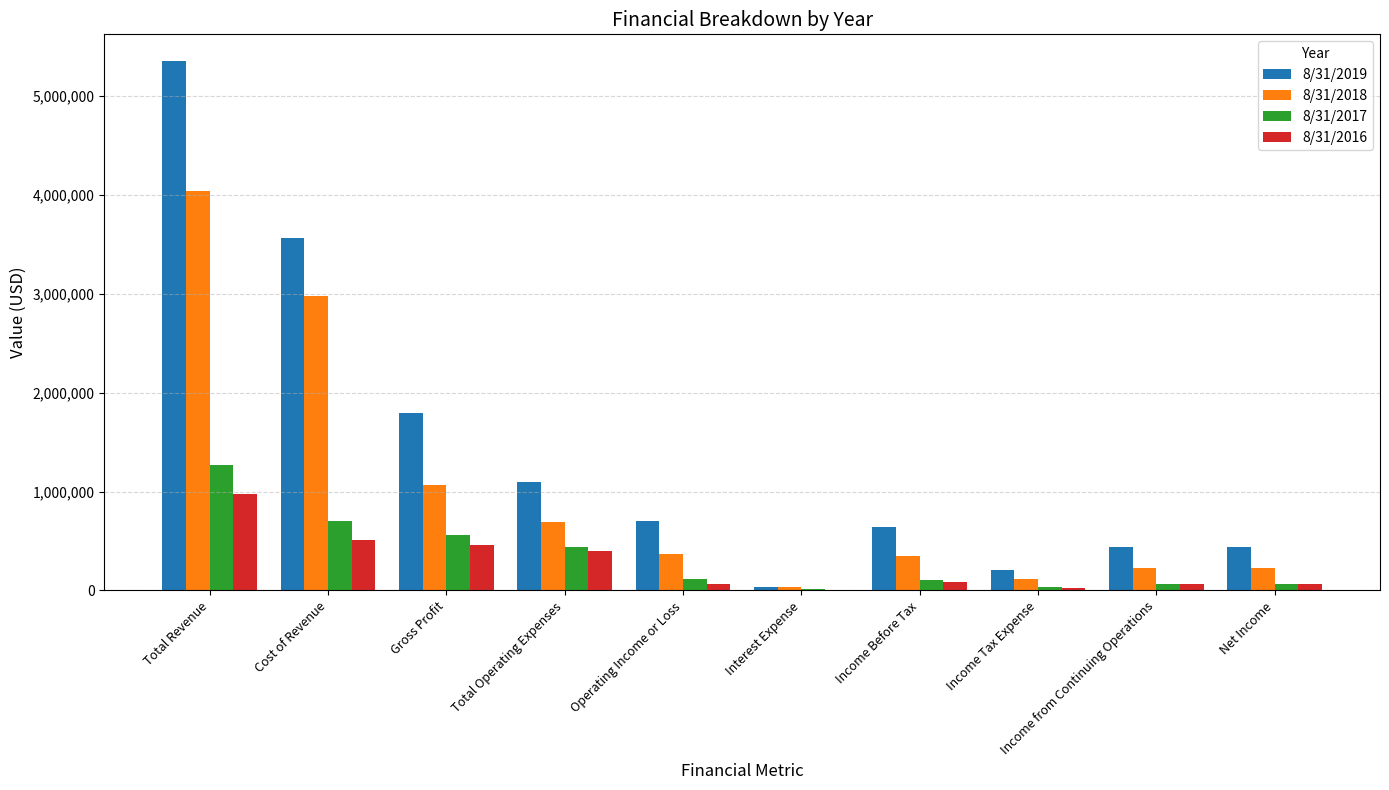

How many data points does each series have?

10